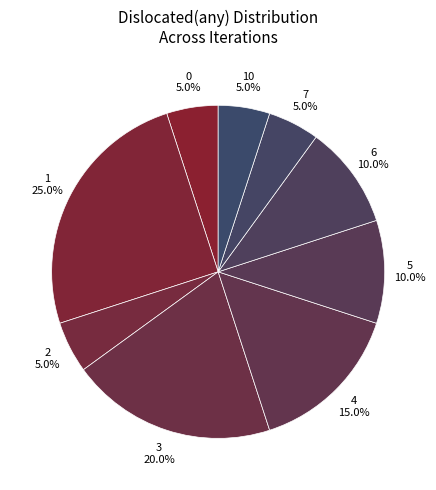

Count the number of slices in the pie.

9